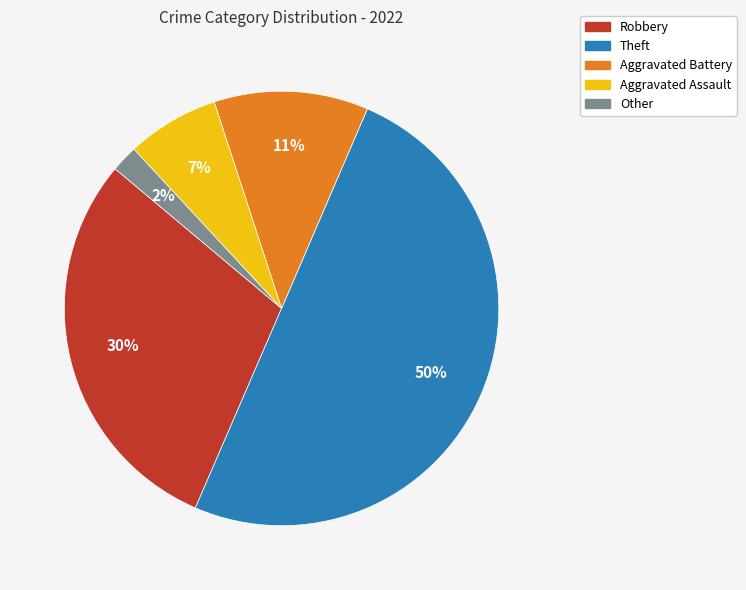

Which has a higher value, Aggravated Battery or Theft?

Theft